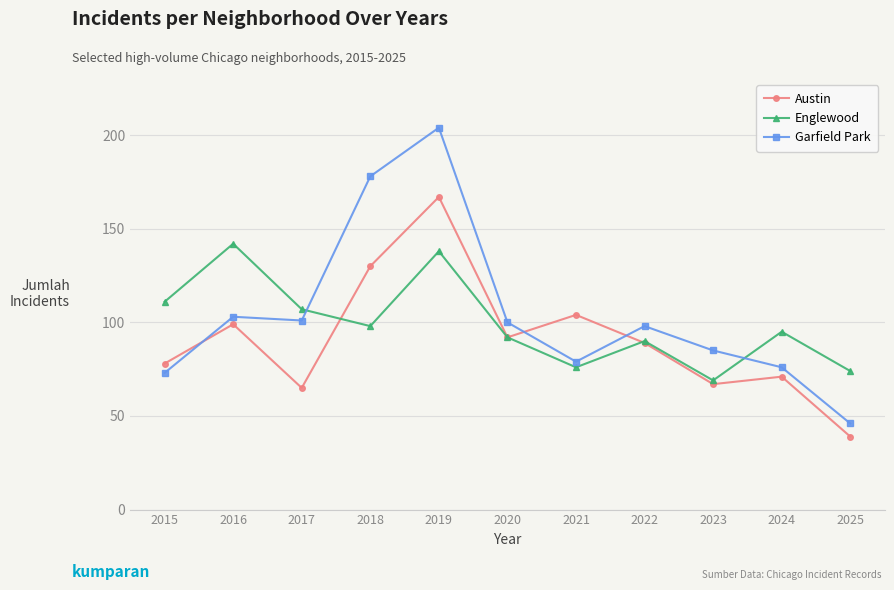

The value of Englewood at 2022 is 26. True or false?

False